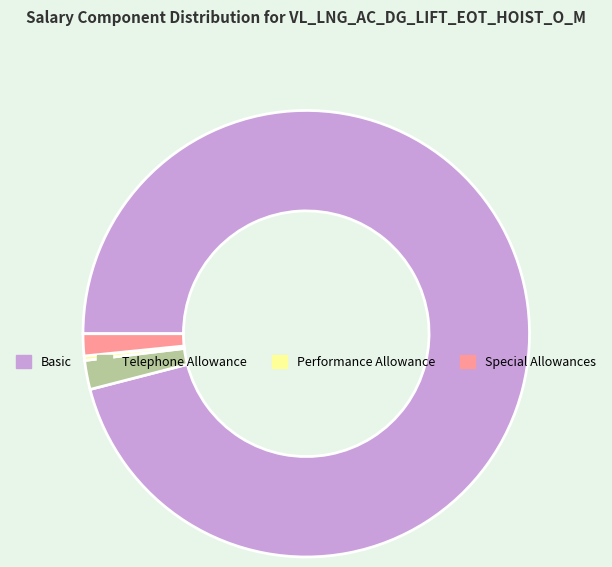

Between Telephone Allowance and Performance Allowance, which is larger?

Telephone Allowance